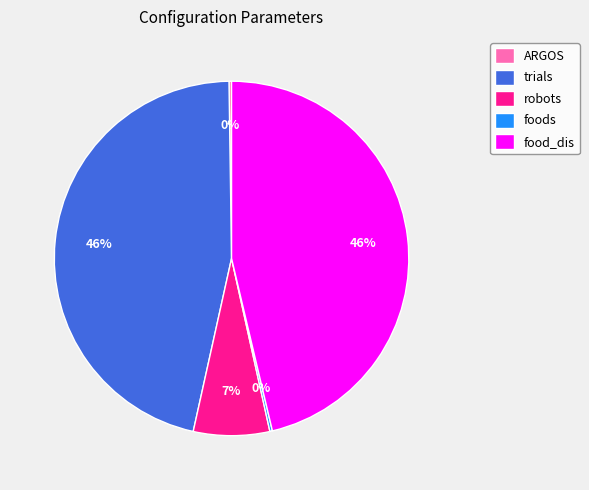

To the nearest percent, what is the average slice percentage?

20%